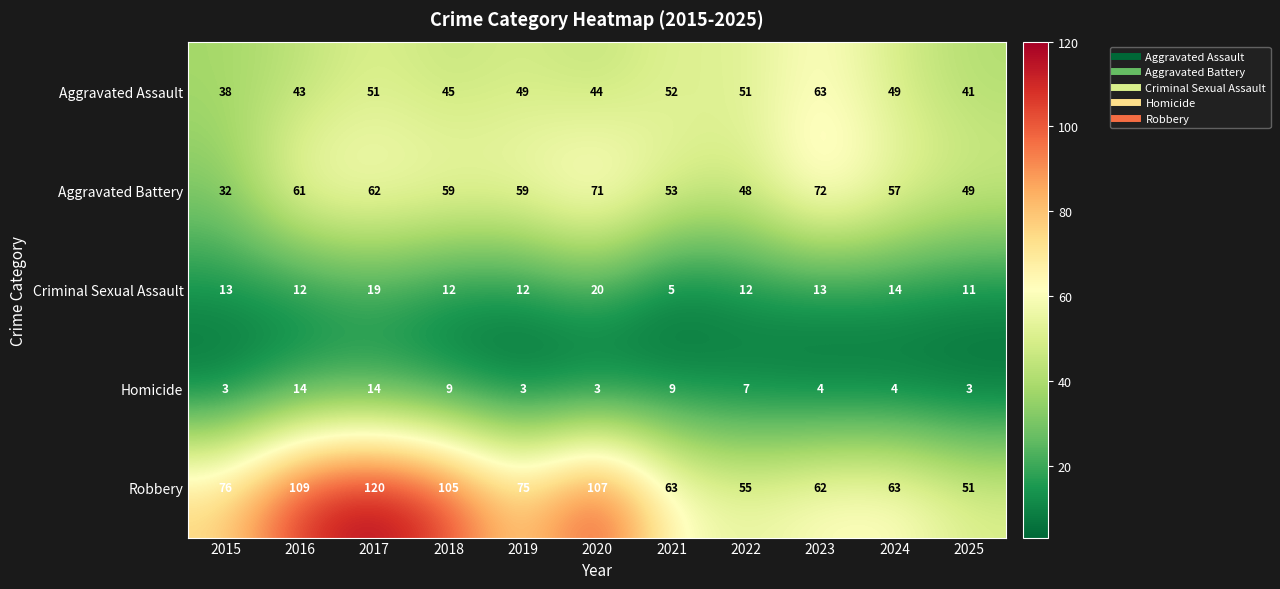

What is the average value of the Robbery series?

81